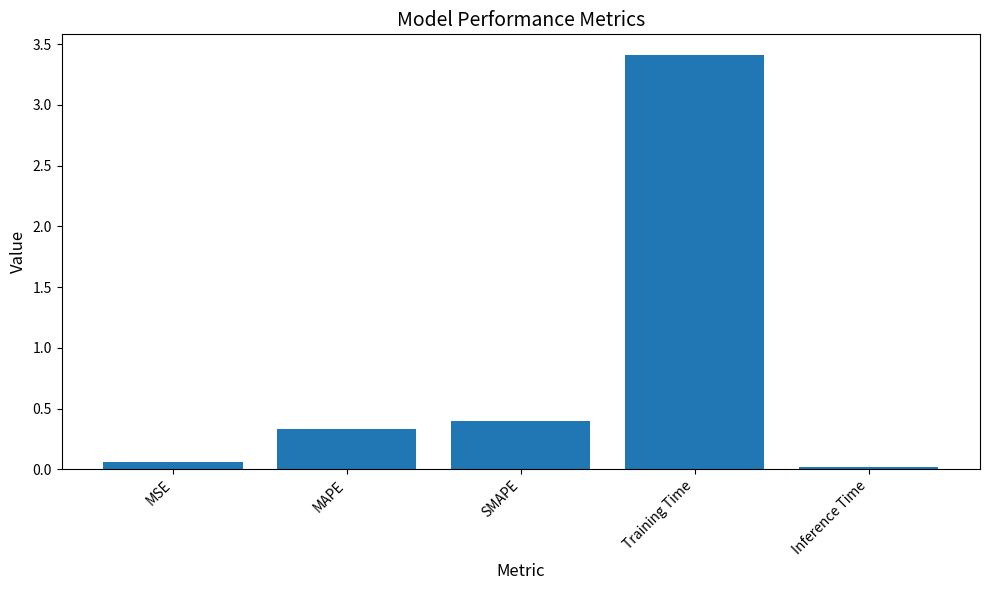

What is the greatest value displayed?

3.4